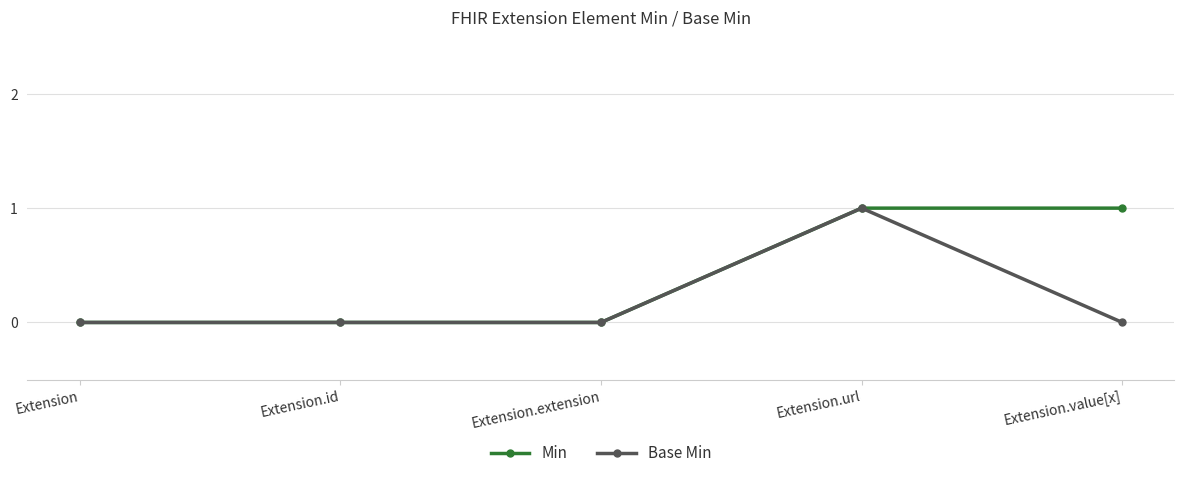

True or false: Min has more than 2 points higher than both neighbors.

False